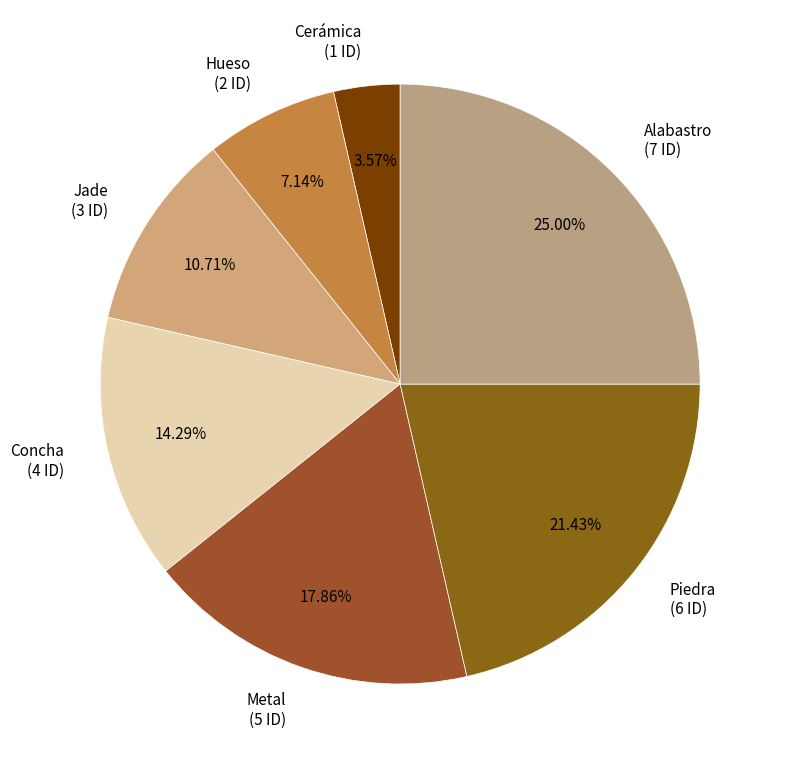

To the nearest percent, what is the average slice percentage?

14%